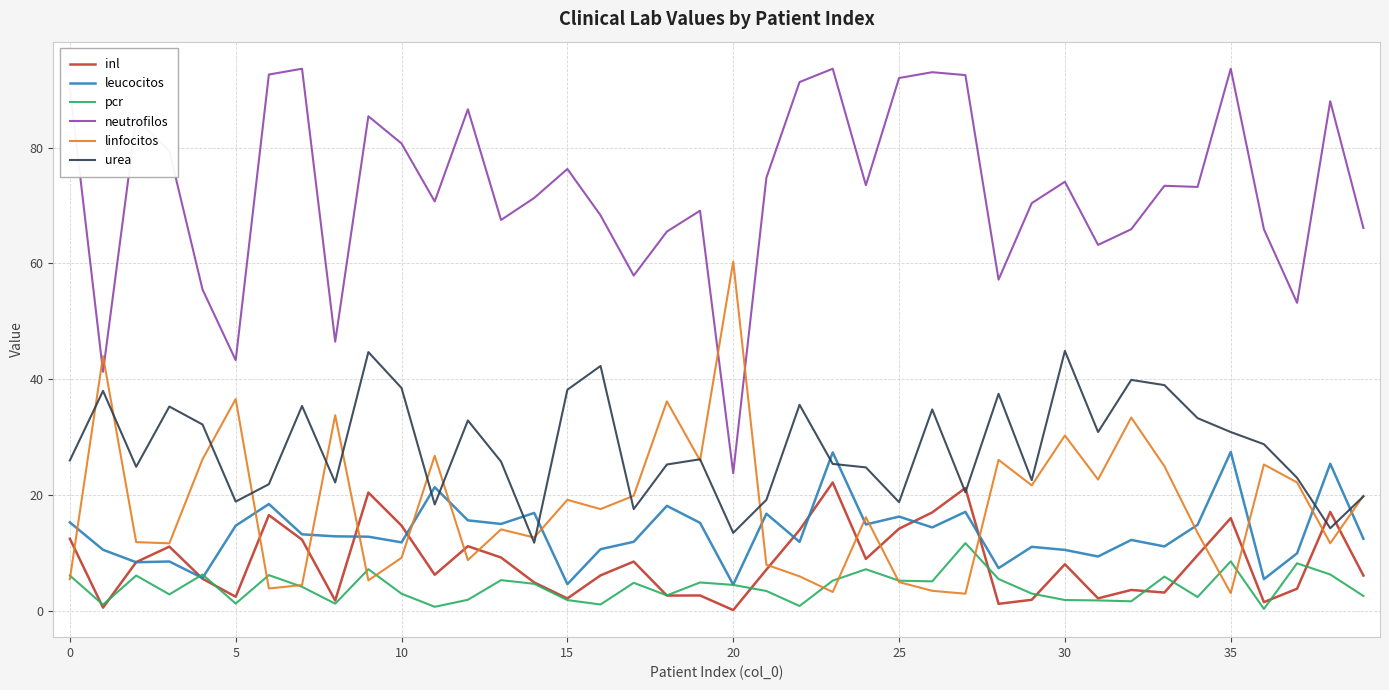

Which series has the largest range (max minus min)?

neutrofilos